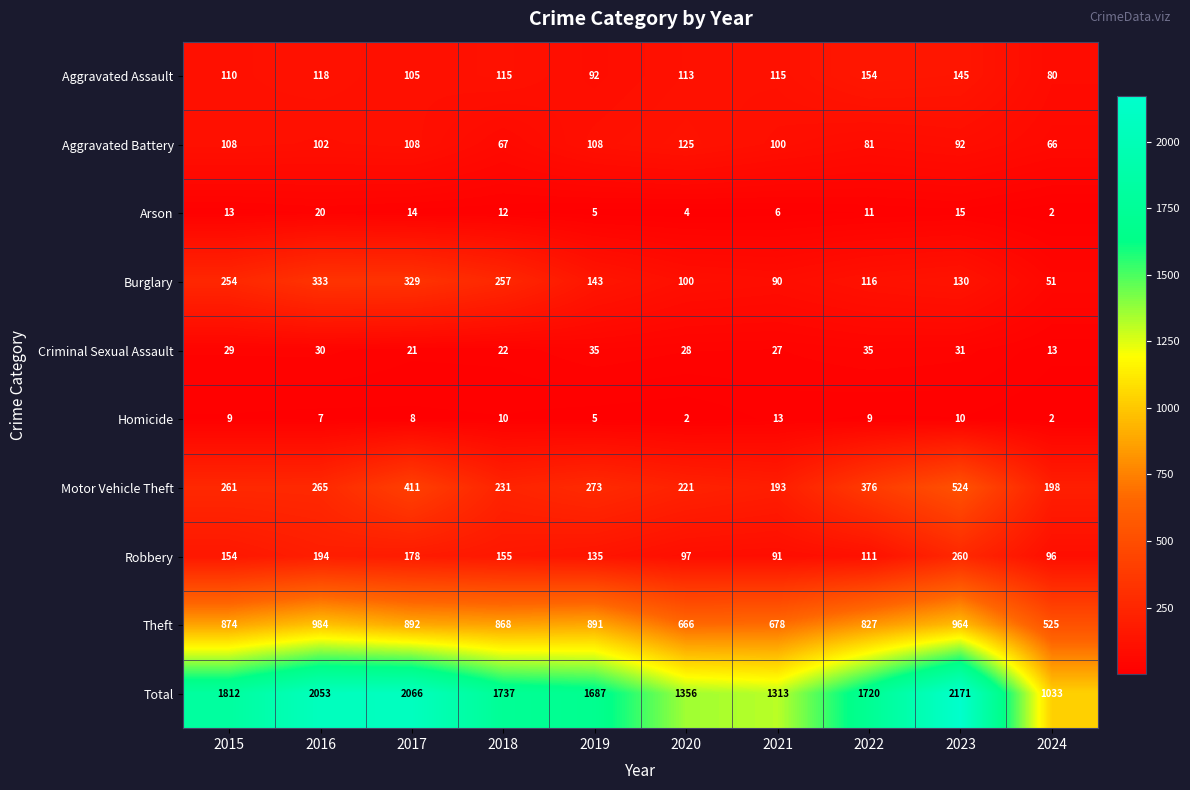

Which series changed the most between 2017 and 2021?

Total